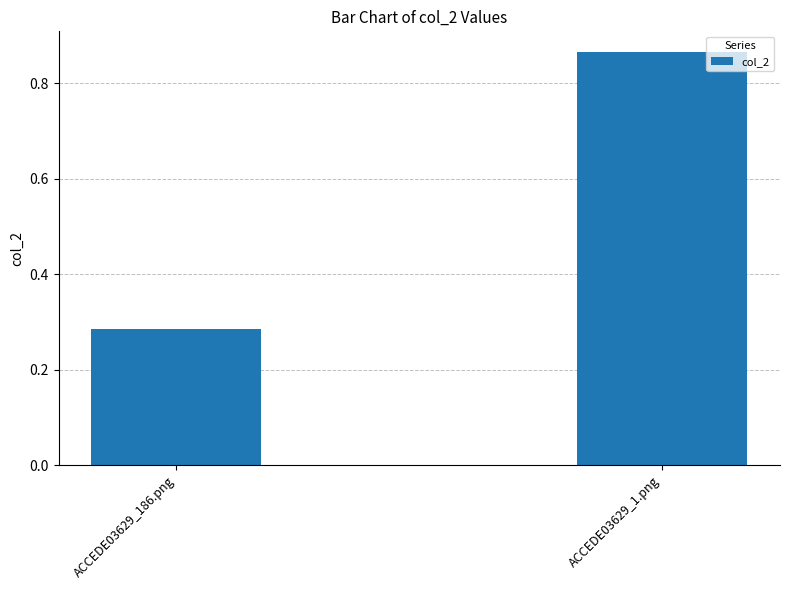

What is the average value?

0.6